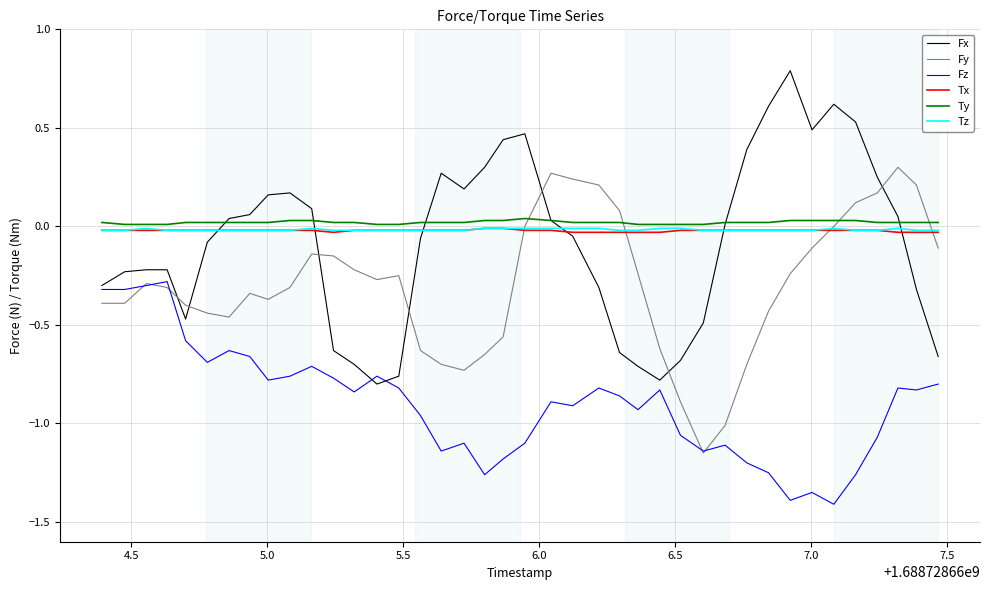

True or false: Fz and Tx cross at least once.

False